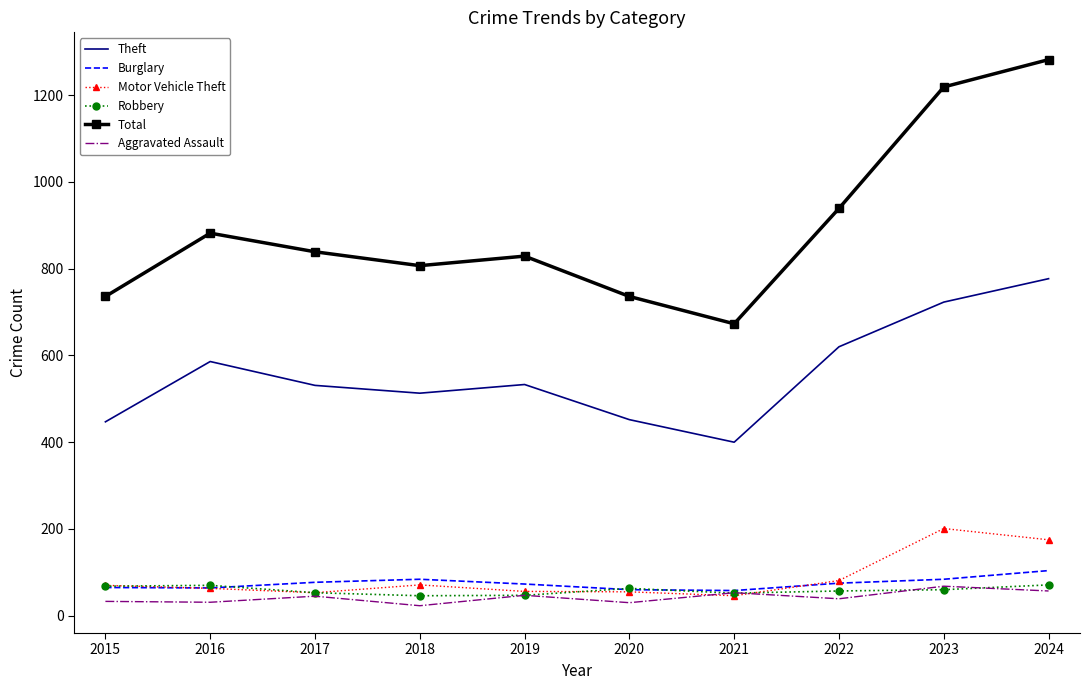

Which series has the largest range (max minus min)?

Total